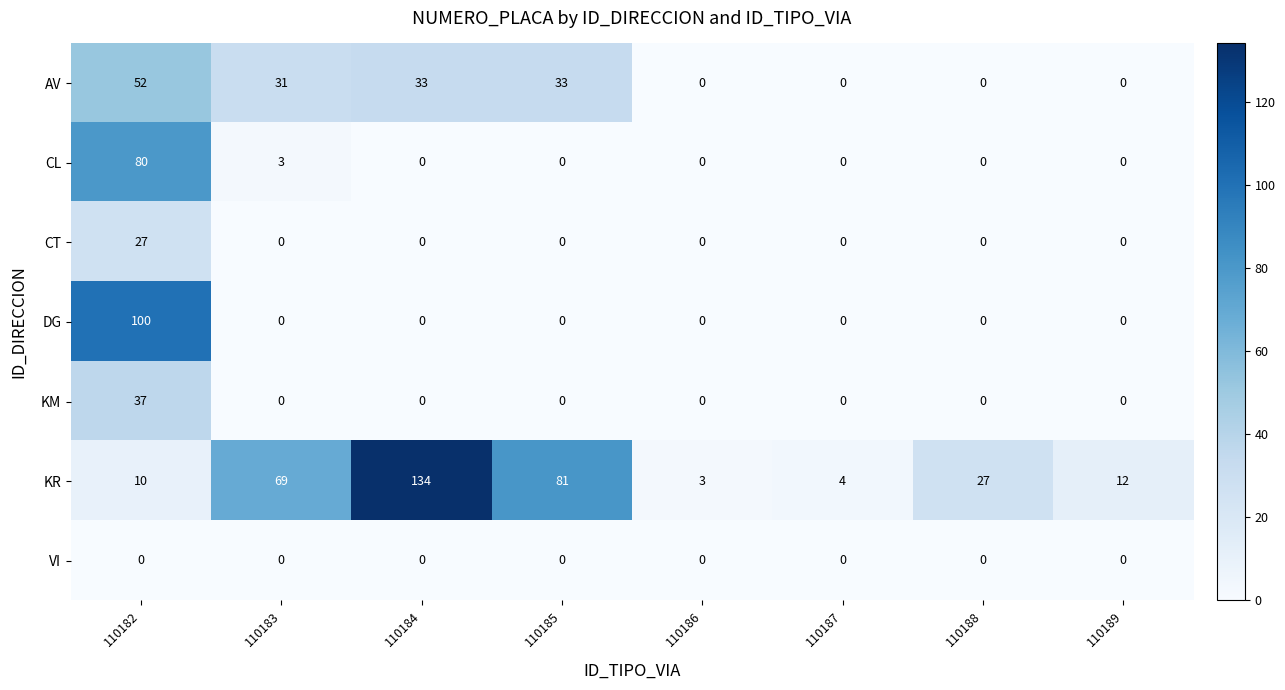

Which series has the largest range (max minus min)?

KR